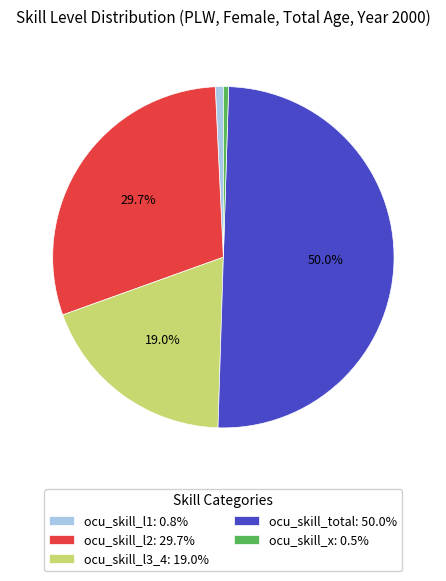

Is ocu_skill_l1: 0.8% the majority of the pie?

No